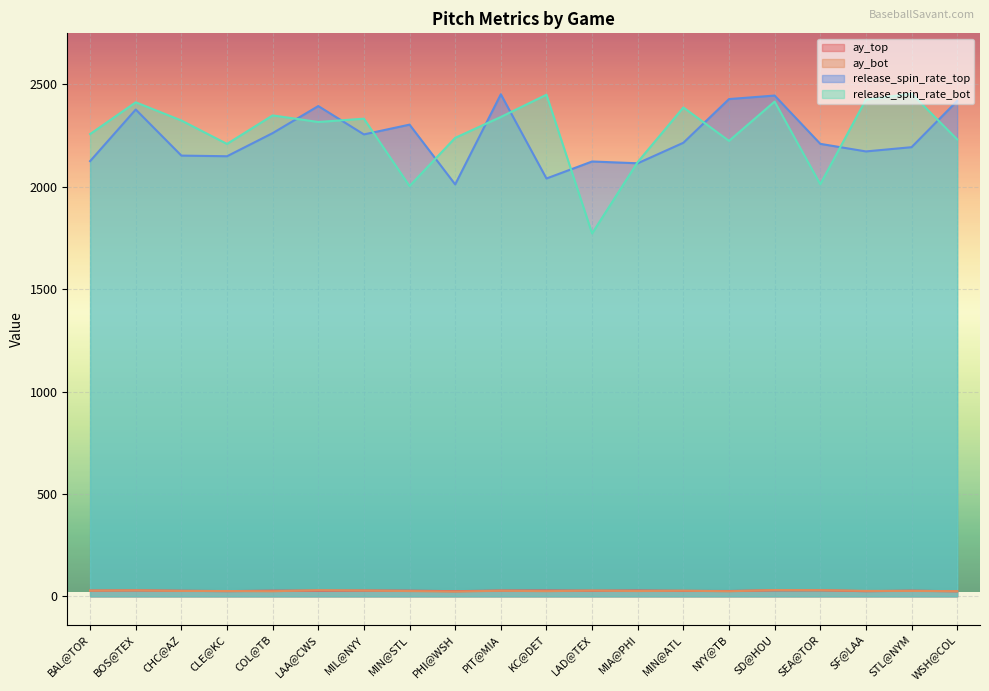

What is the difference between the second highest and second lowest values in the release_spin_rate_bot series?

445.9